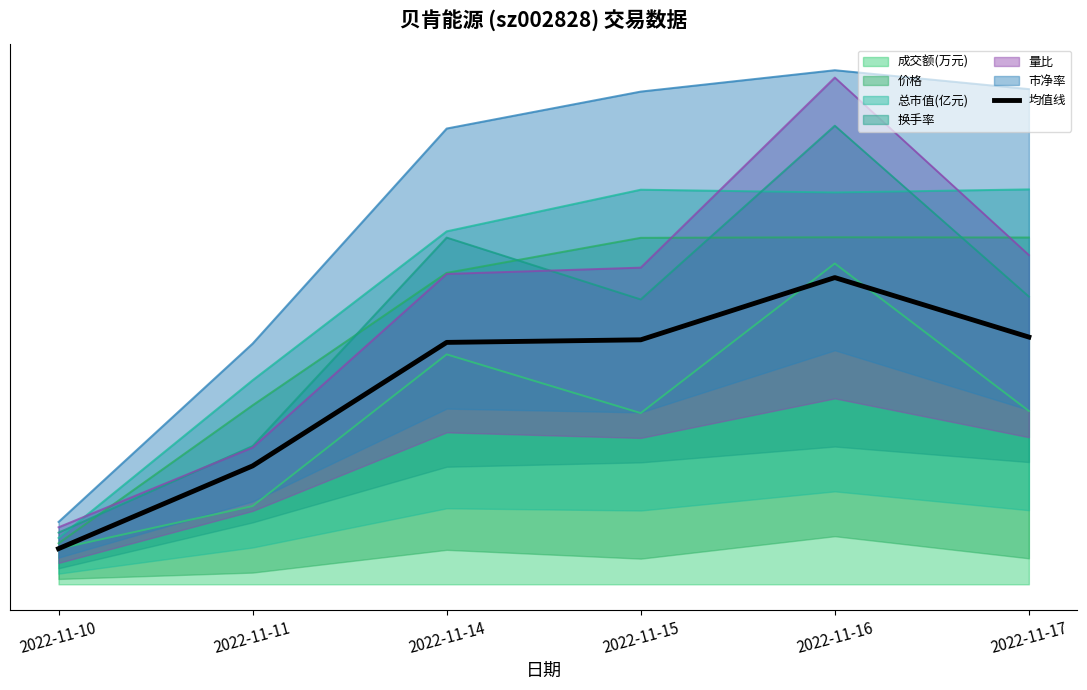

Where is the first local maximum?

2022-11-16